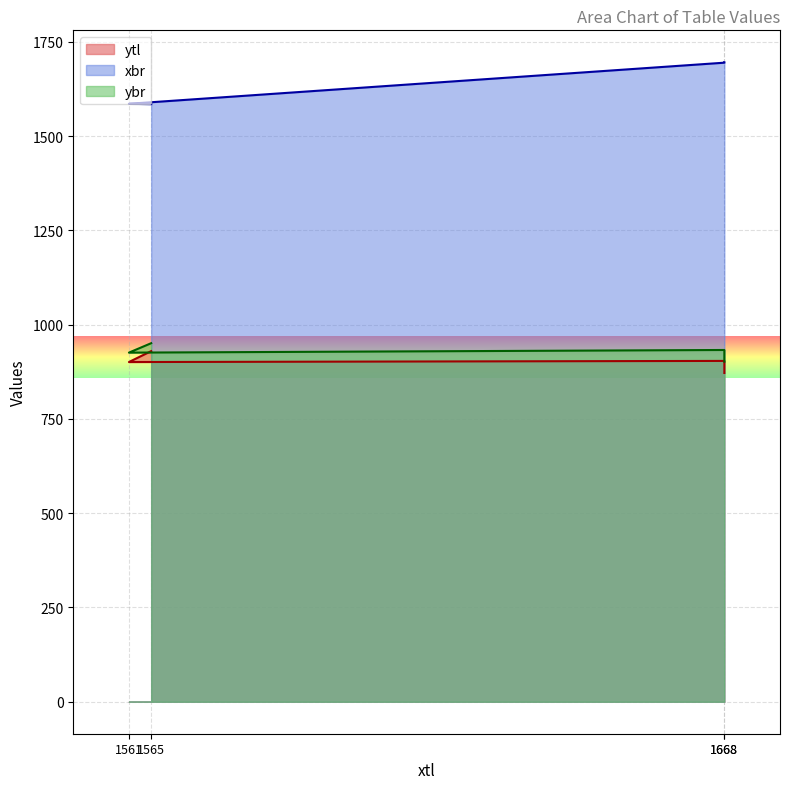

How many interior local peaks does the ytl series have?

1